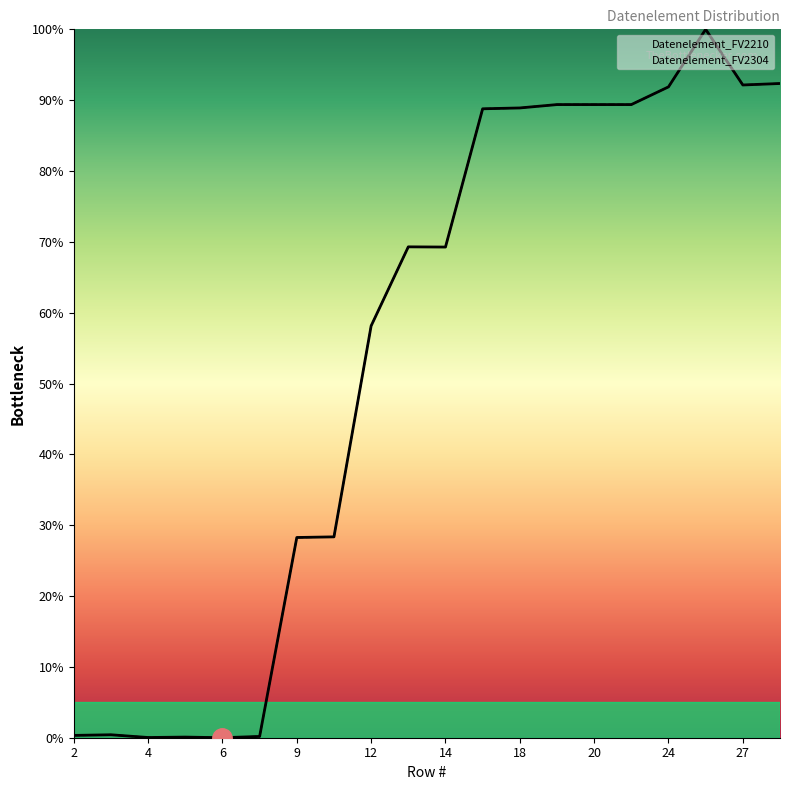

What is the maximum value shown in the chart?

100.0